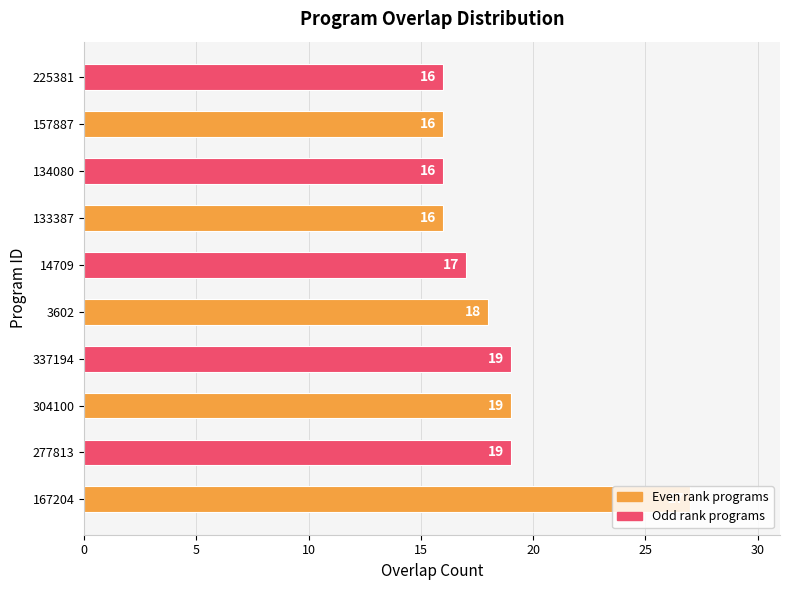

How many bars are there in total?

10